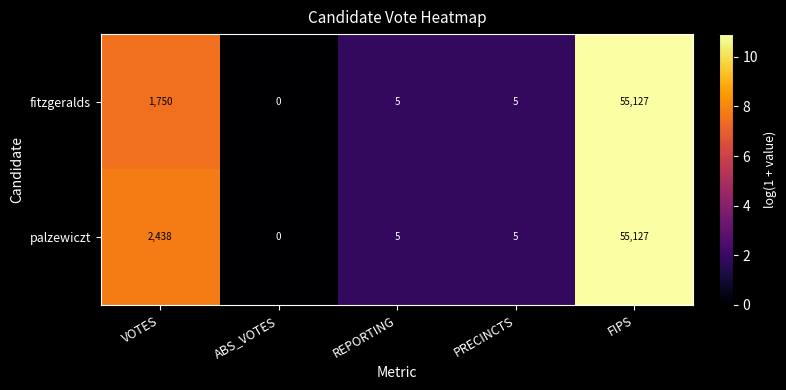

Is it true that palzewiczt equals 2438 at VOTES?

True